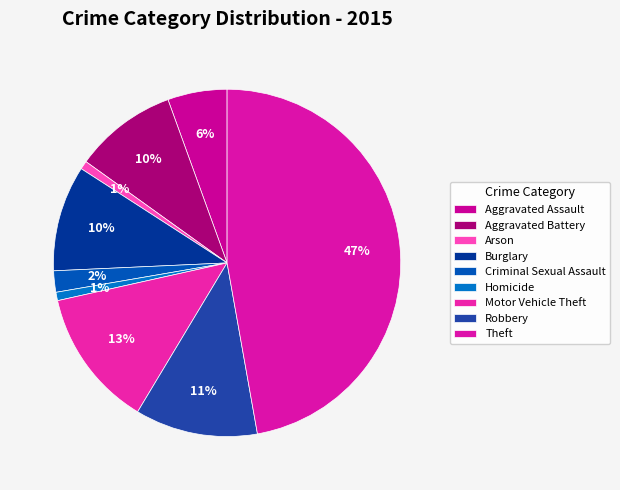

To the nearest percent, what percentage of the pie is Robbery?

11%